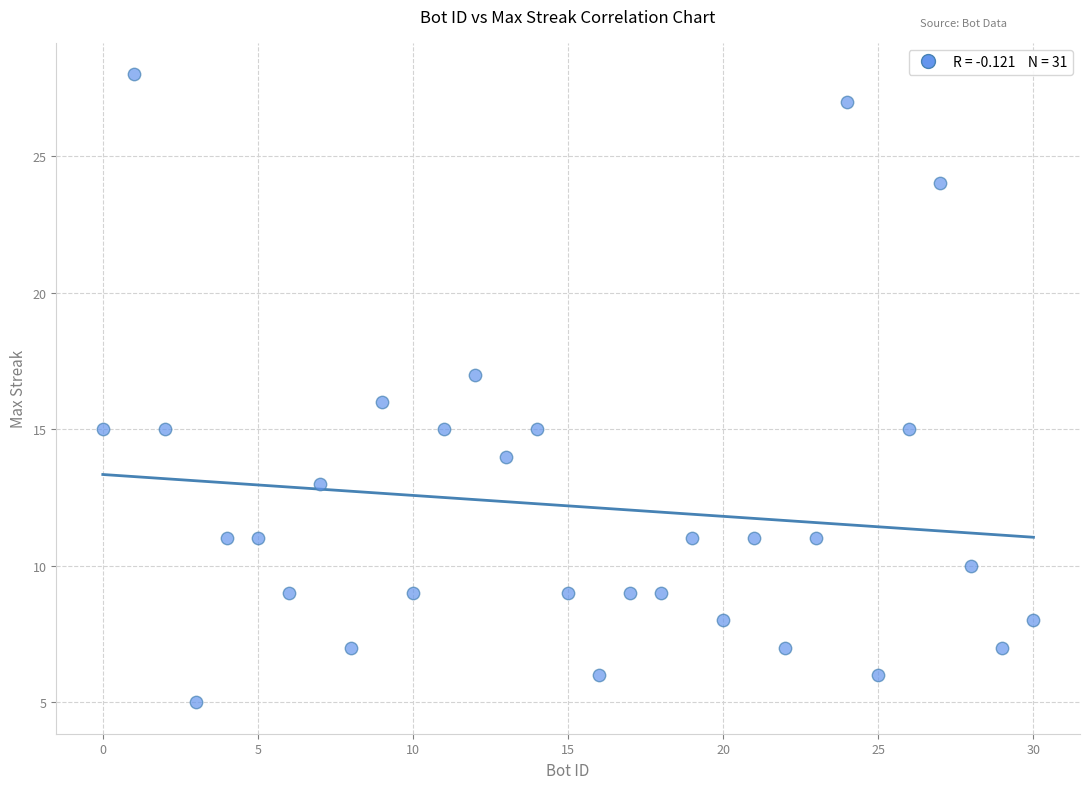

What is the range of Y values (max minus min)?

23